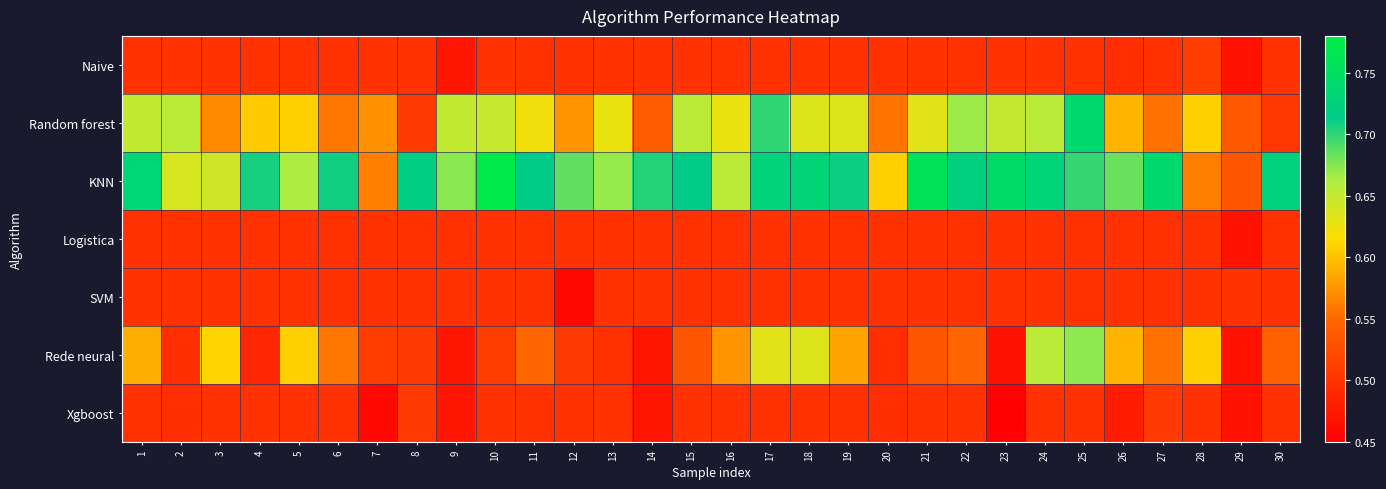

Which series has the largest range (max minus min)?

KNN